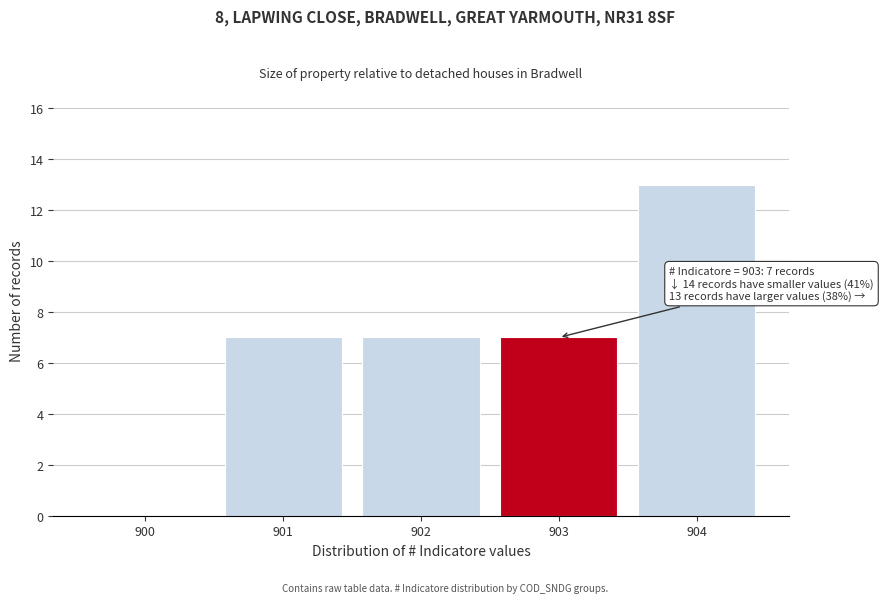

Reading left to right, list all the values displayed in this chart.

900=0	901=7	902=7	903=7	904=13